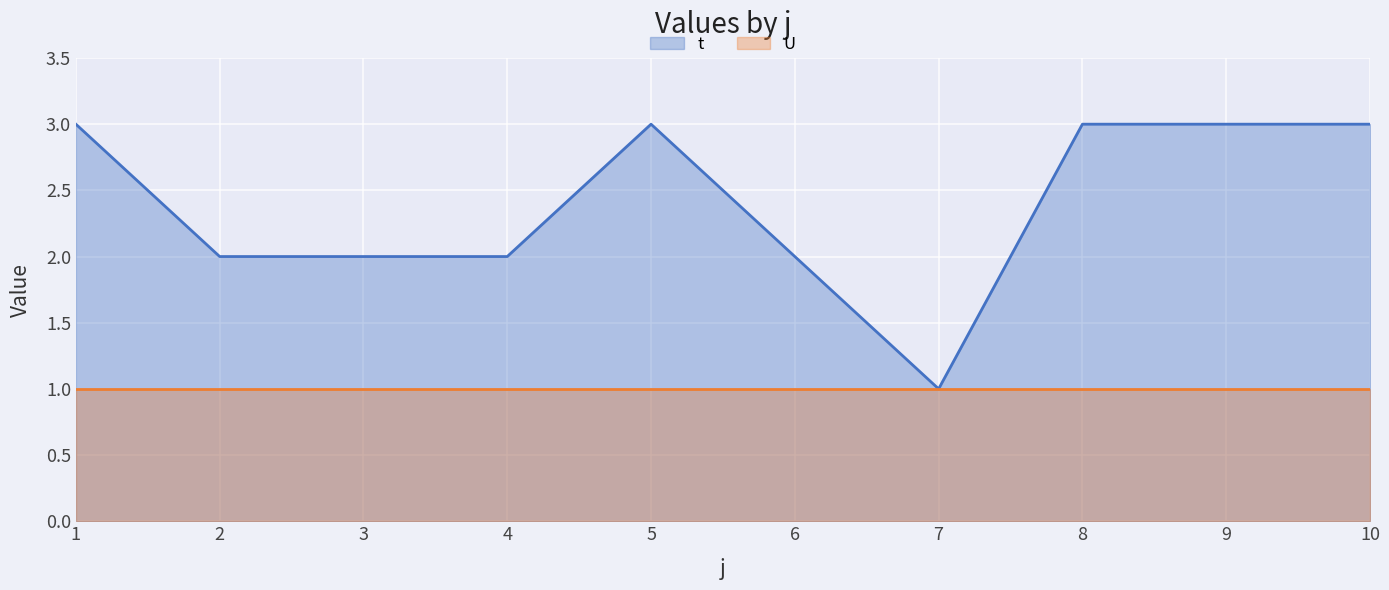

Count the number of data series in this chart.

2